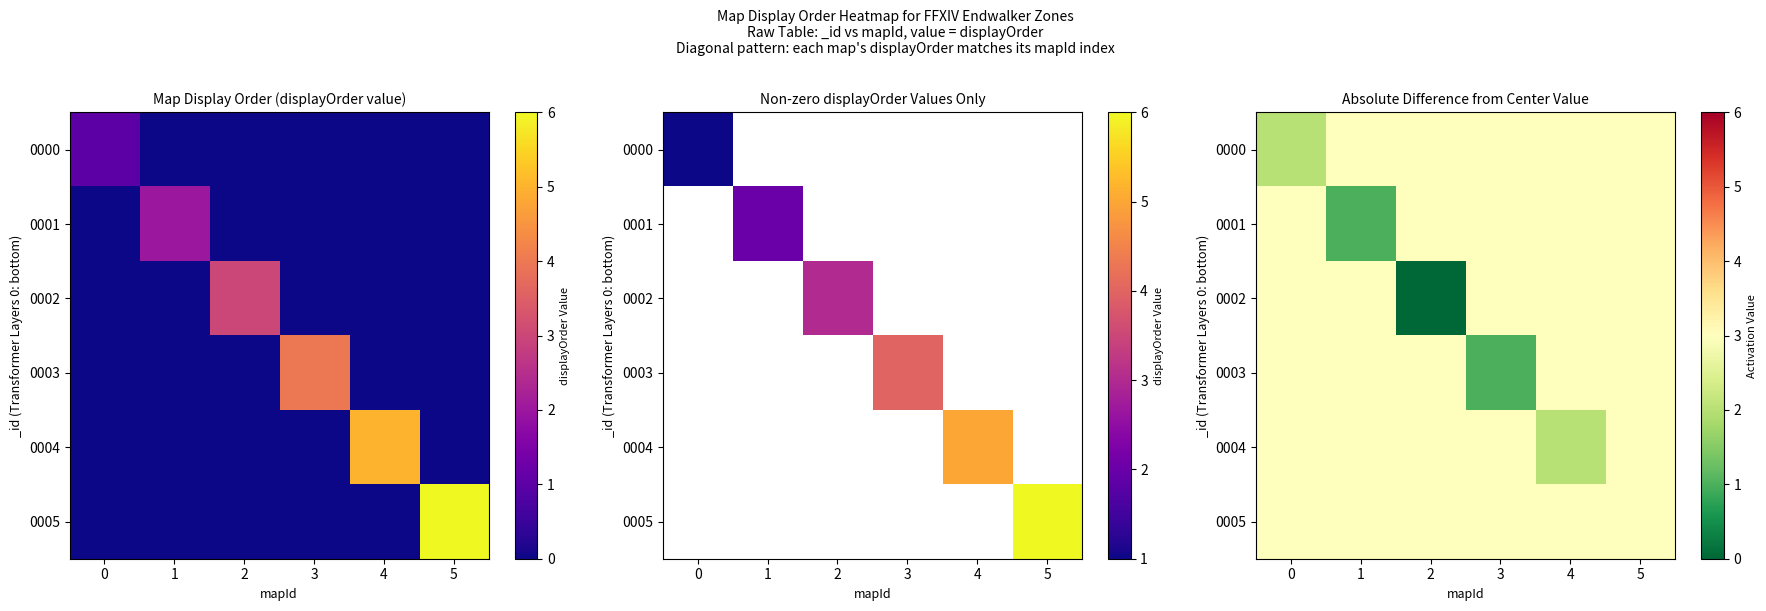

What is the difference between the highest and lowest values at 2?

3